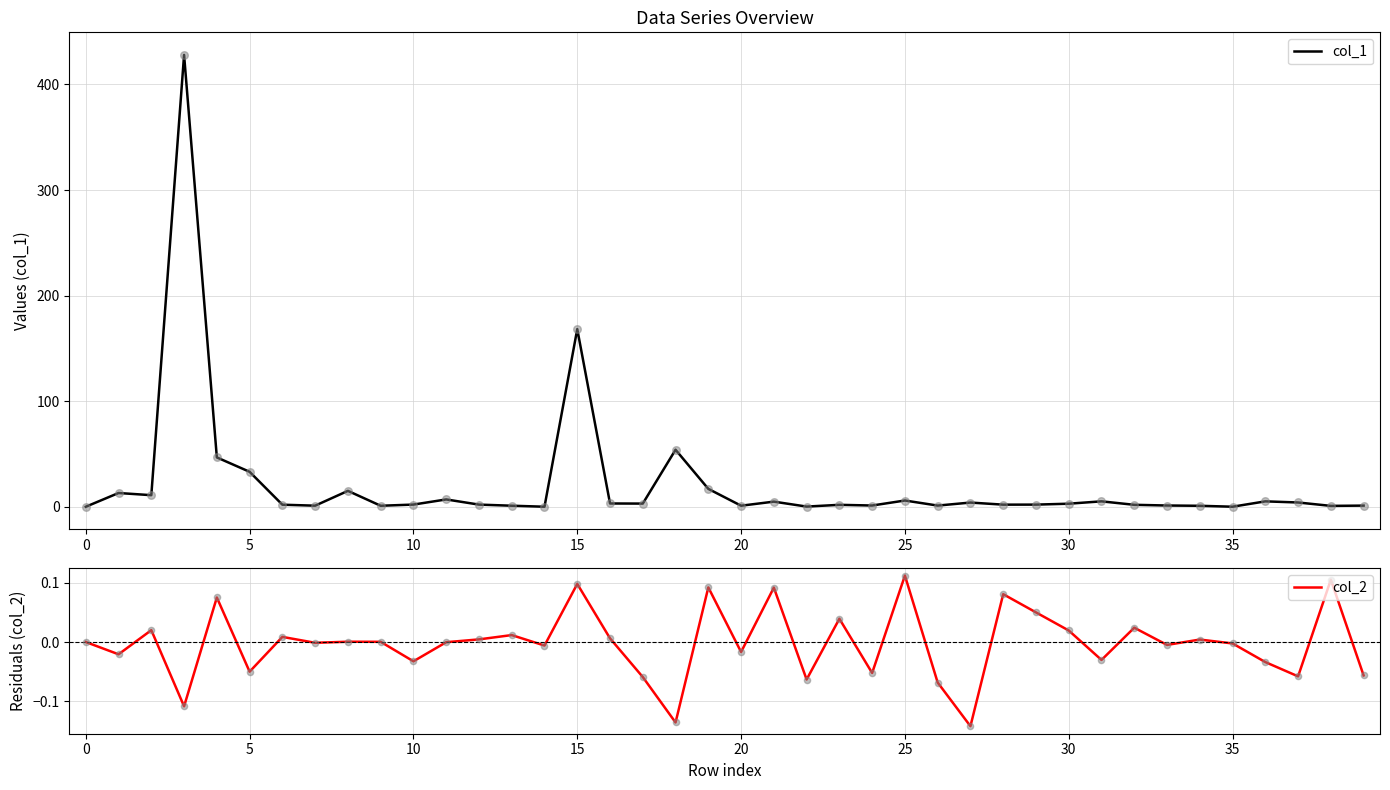

Which series contains the lowest Y value?

col_2